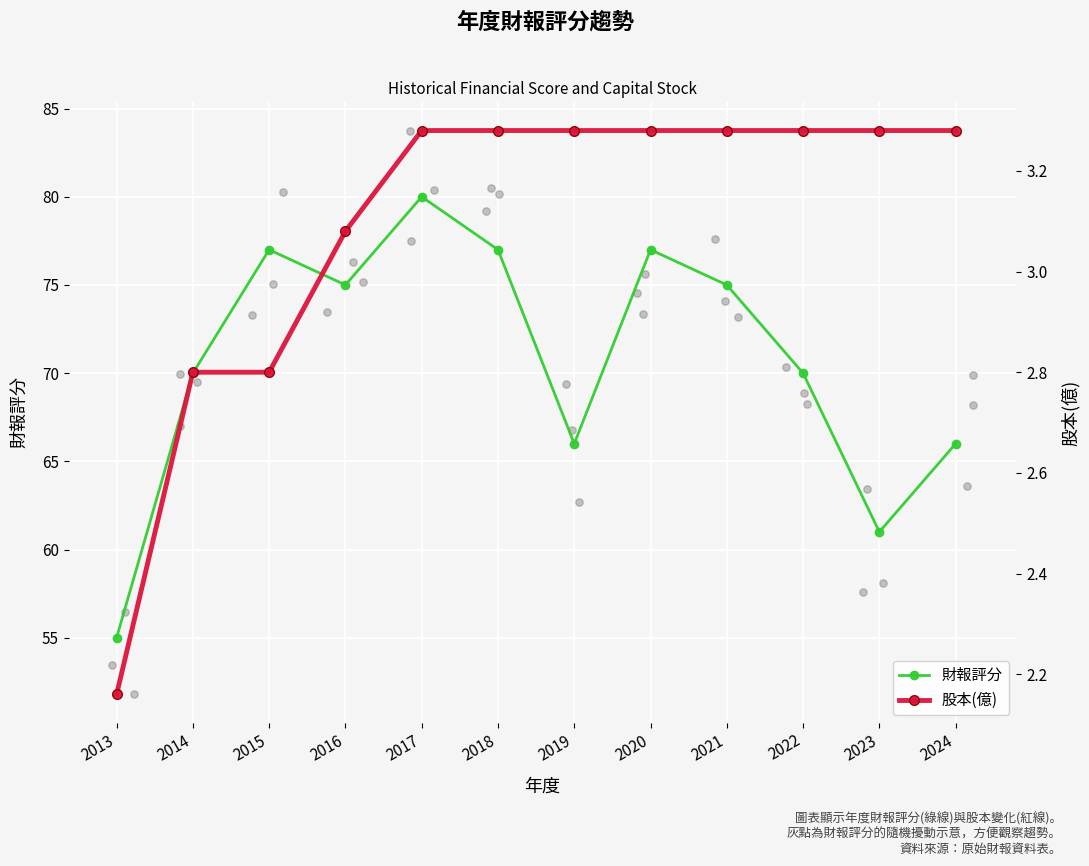

Is the value of 股本(億) at 2022 greater than the value of 財報評分 at 2015?

No